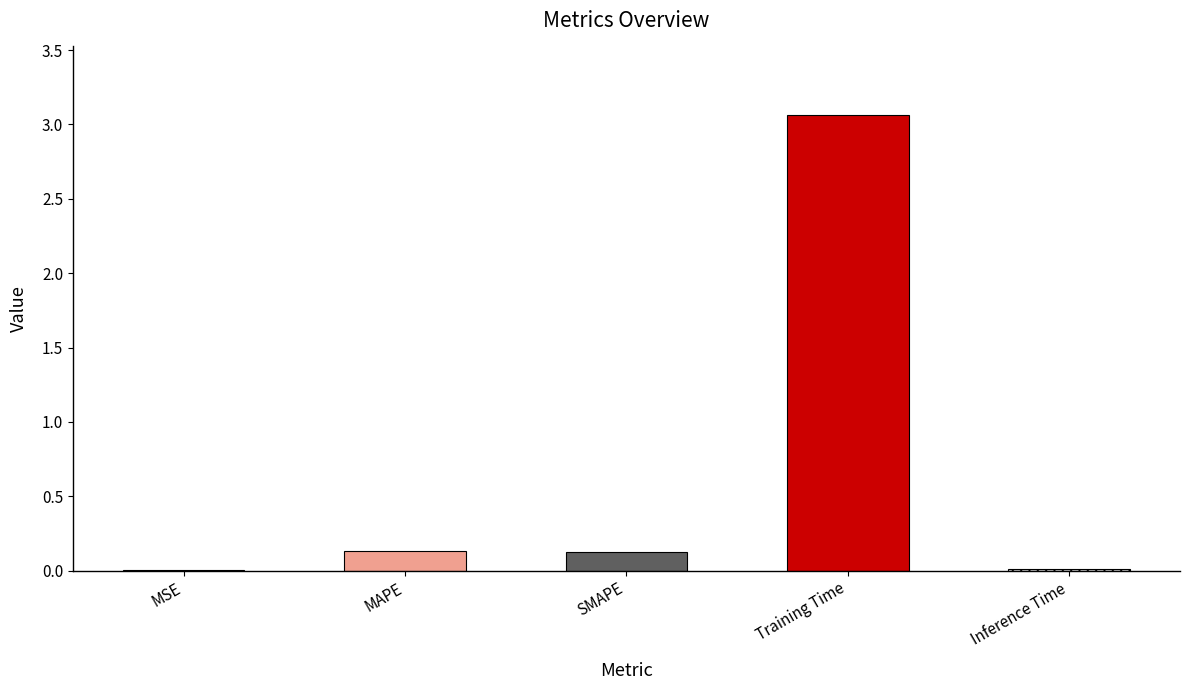

Is it true that the value at MSE is 0.0?

False